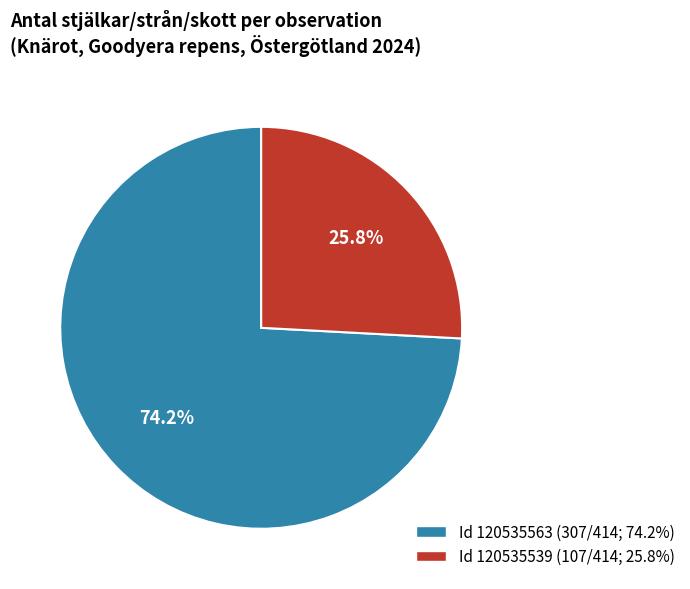

What percentage is NOT represented by Id 120535539 (107/414; 25.8%)?

74.2%